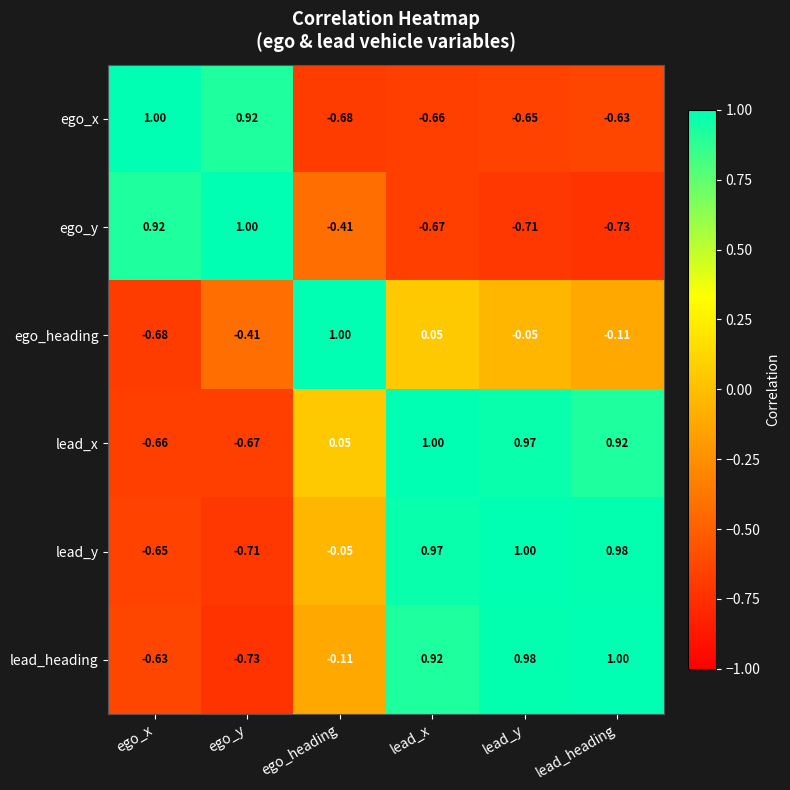

At which label does lead_y reach its peak?

lead_y